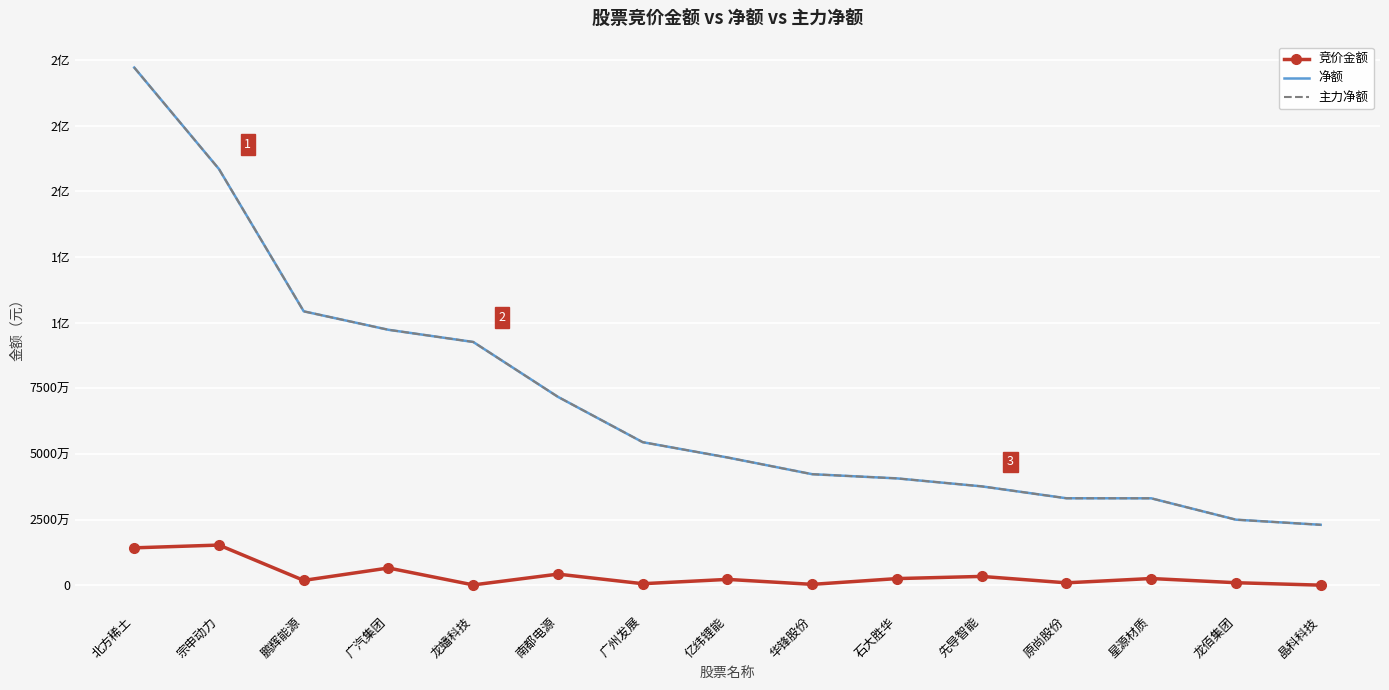

How many lines are shown in the chart?

3